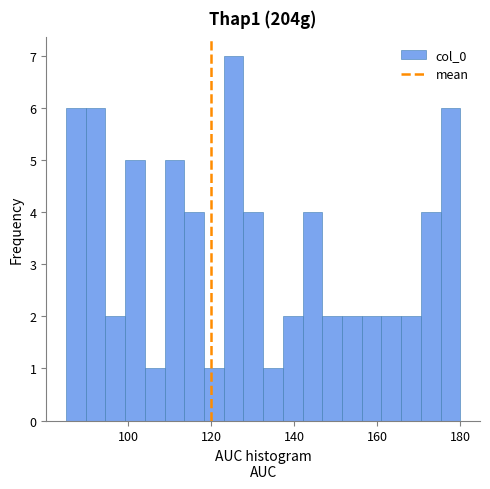

Read against the x-axis, roughly where is the centre of the tallest bar?

126